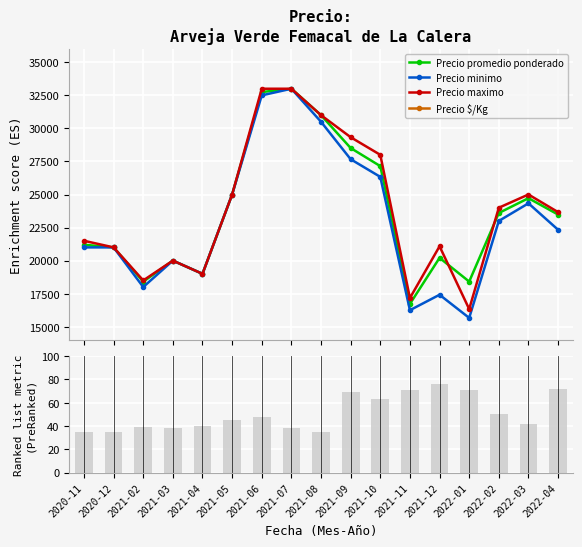

What is the highest value of the Precio minimo series?

33000